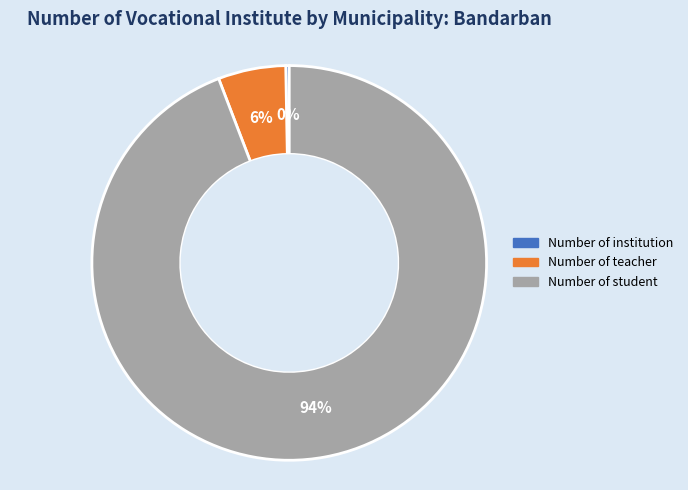

The Number of institution slice represents 0% of the pie. True or false?

True